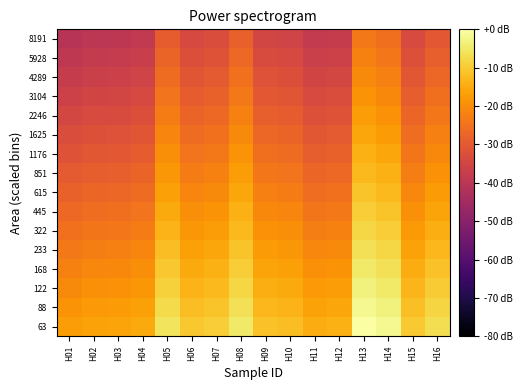

At which category is the sum across all series the highest?

H13